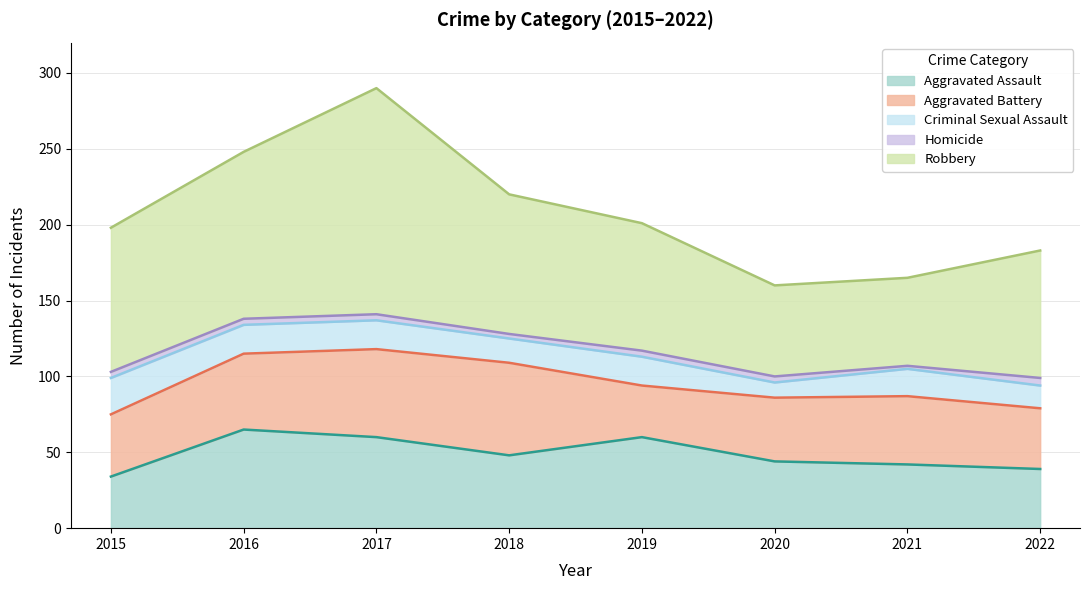

Reading left to right, transcribe all the data shown in this chart.

Aggravated Assault: 34	65	60	48	60	44	42	39
Aggravated Battery: 41	50	58	61	34	42	45	40
Criminal Sexual Assault: 24	19	19	16	19	10	18	15
Homicide: 4	4	4	3	4	4	2	5
Robbery: 95	110	149	92	84	60	58	84